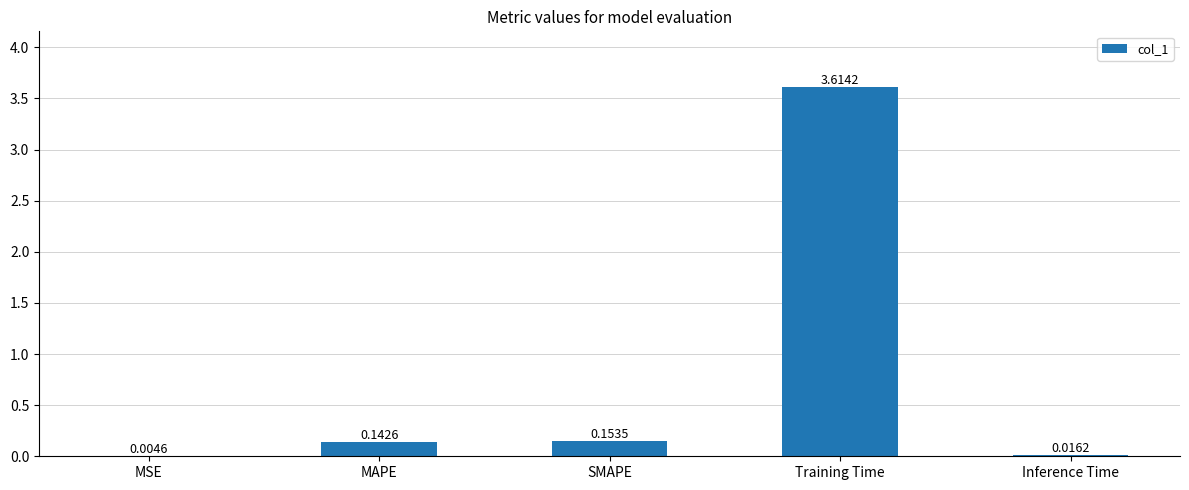

At which label is the value closest to 1?

SMAPE